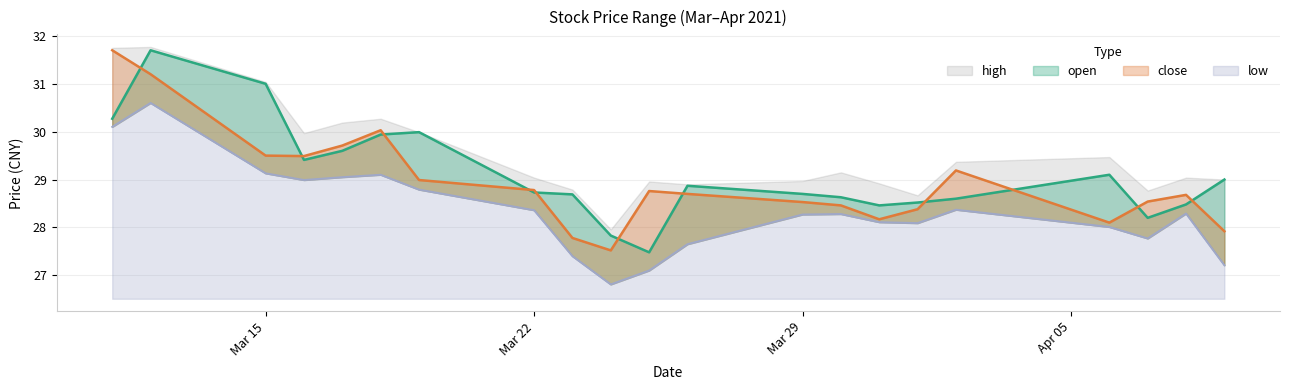

What is the minimum value shown in the chart?

26.8